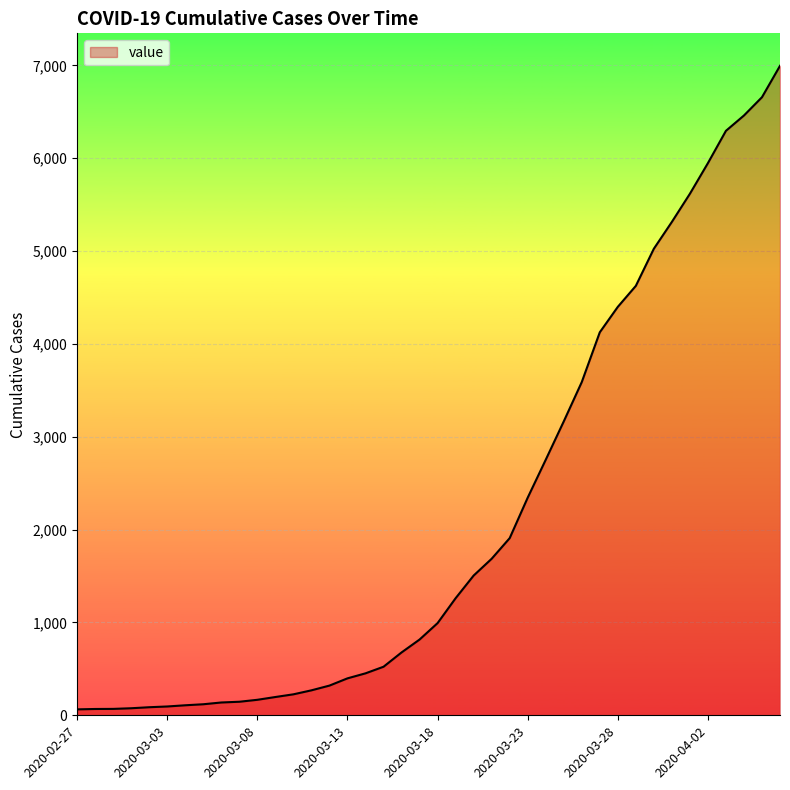

What is the maximum value shown in the chart?

6995